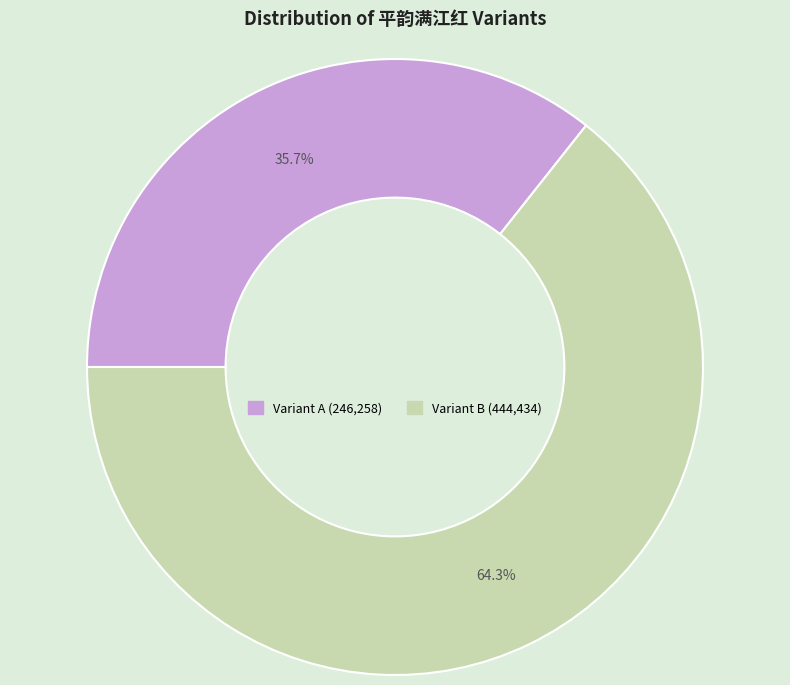

Is there a majority slice in this chart?

Yes